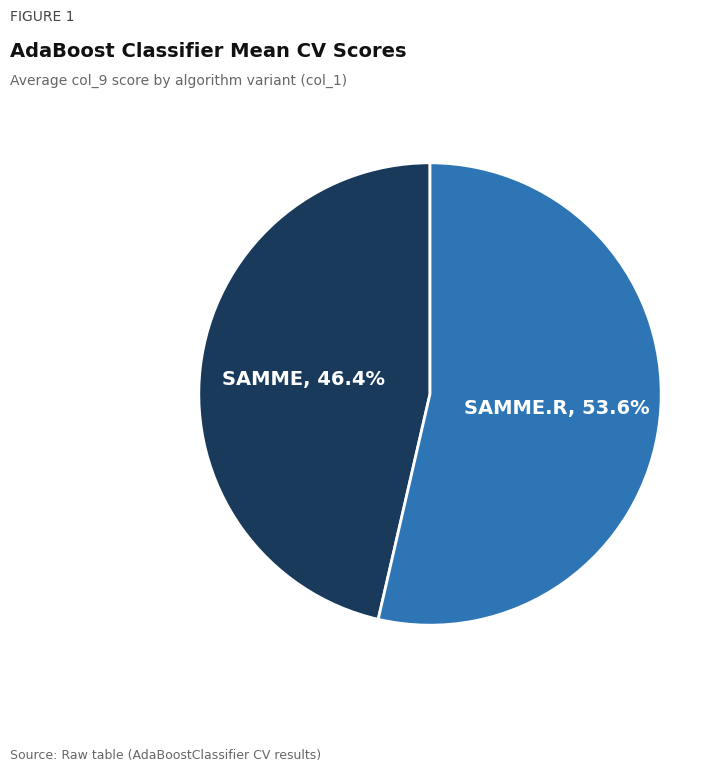

Is there a majority slice in this chart?

Yes